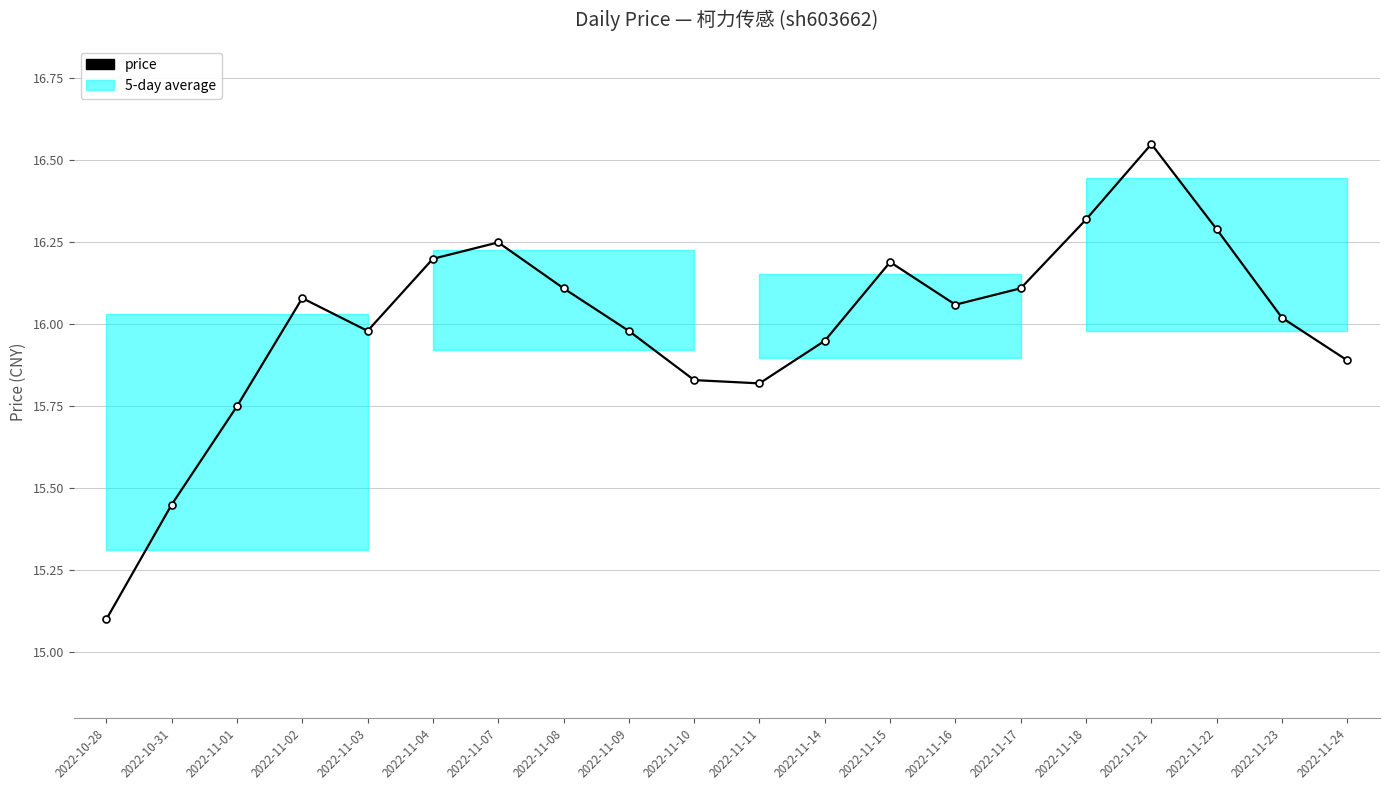

Rank the categories by value from highest to lowest.

2022-11-21, 2022-11-18, 2022-11-22, 2022-11-07, 2022-11-04, 2022-11-15, 2022-11-08, 2022-11-17, 2022-11-02, 2022-11-16, 2022-11-23, 2022-11-03, 2022-11-09, 2022-11-14, 2022-11-24, 2022-11-10, 2022-11-11, 2022-11-01, 2022-10-31, 2022-10-28